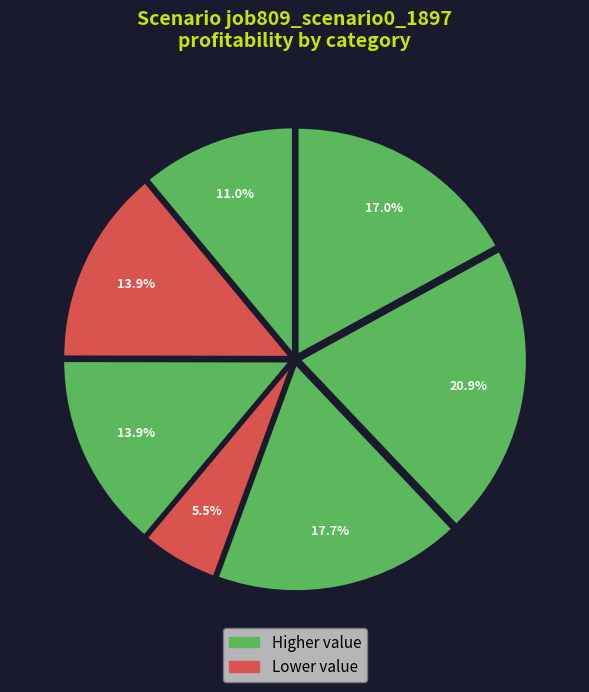

How many segments does this pie chart have?

7